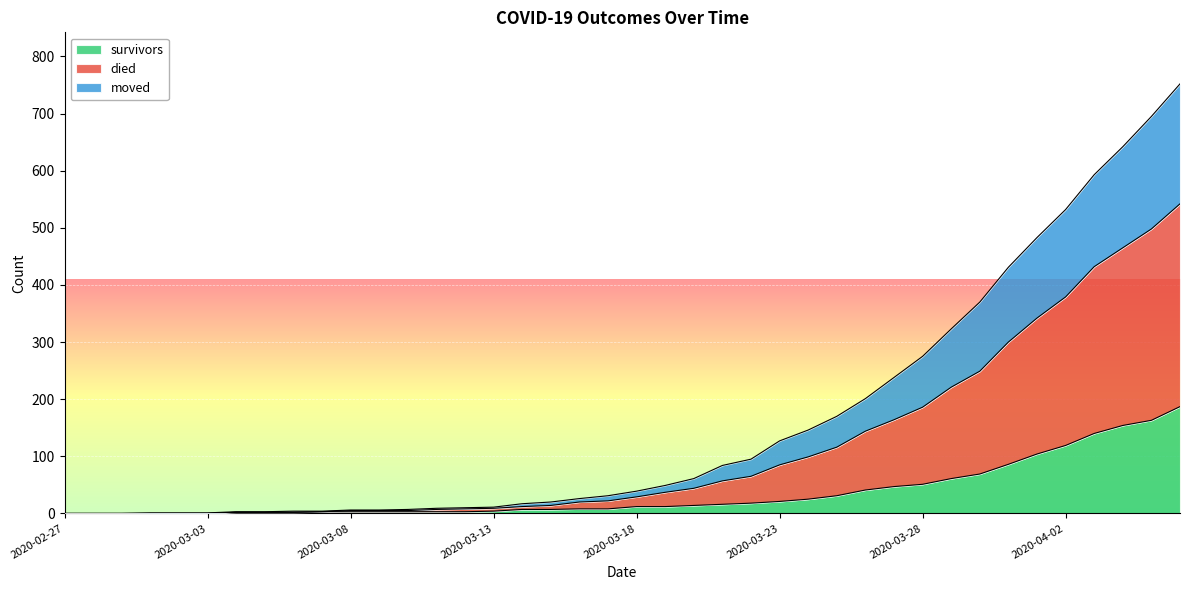

Which series has the largest range (max minus min)?

died